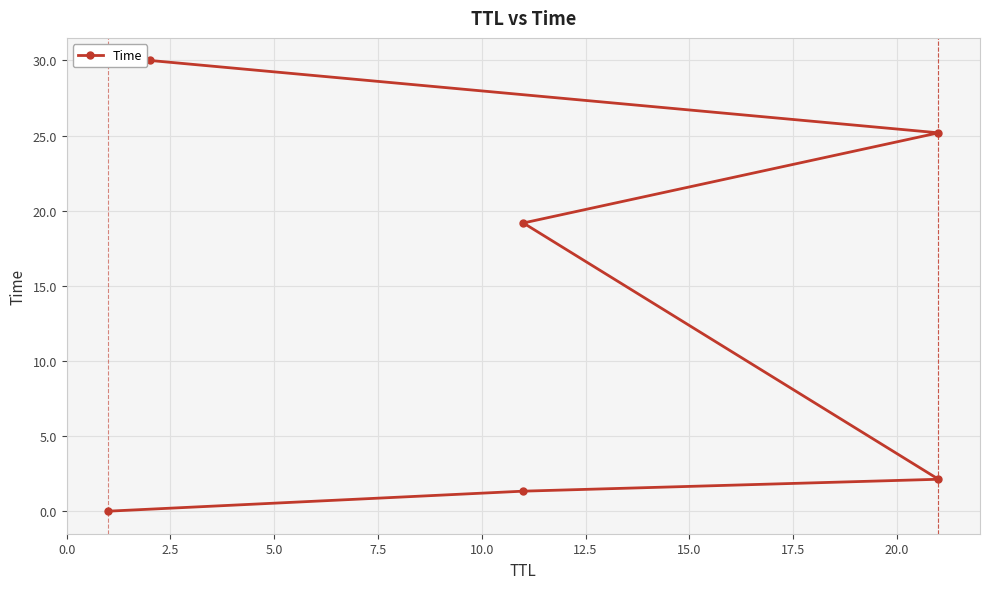

What is the difference between the values at 7.5 and 12.5?

10.8